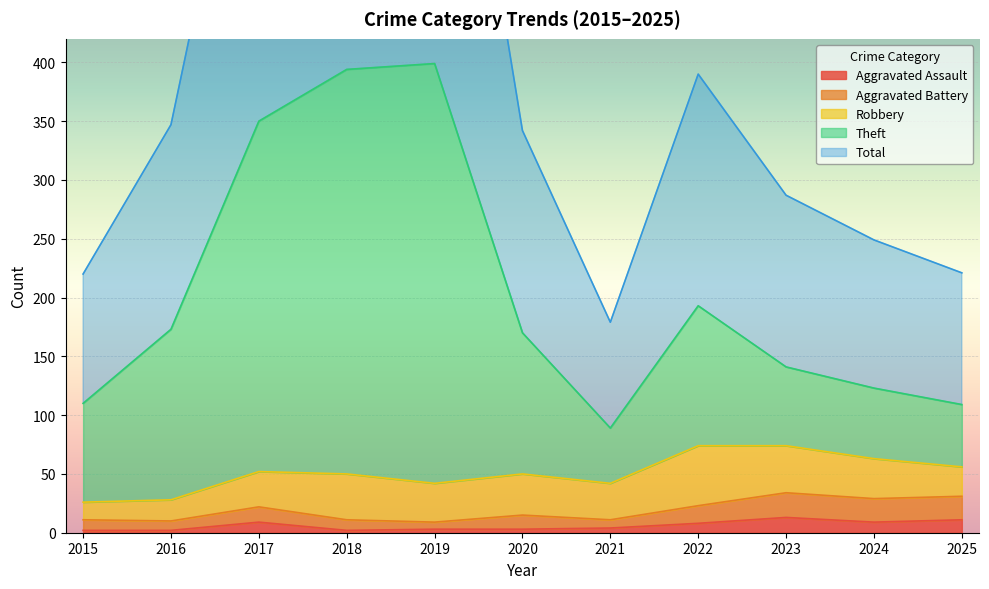

Which series has the largest total across all categories?

Total